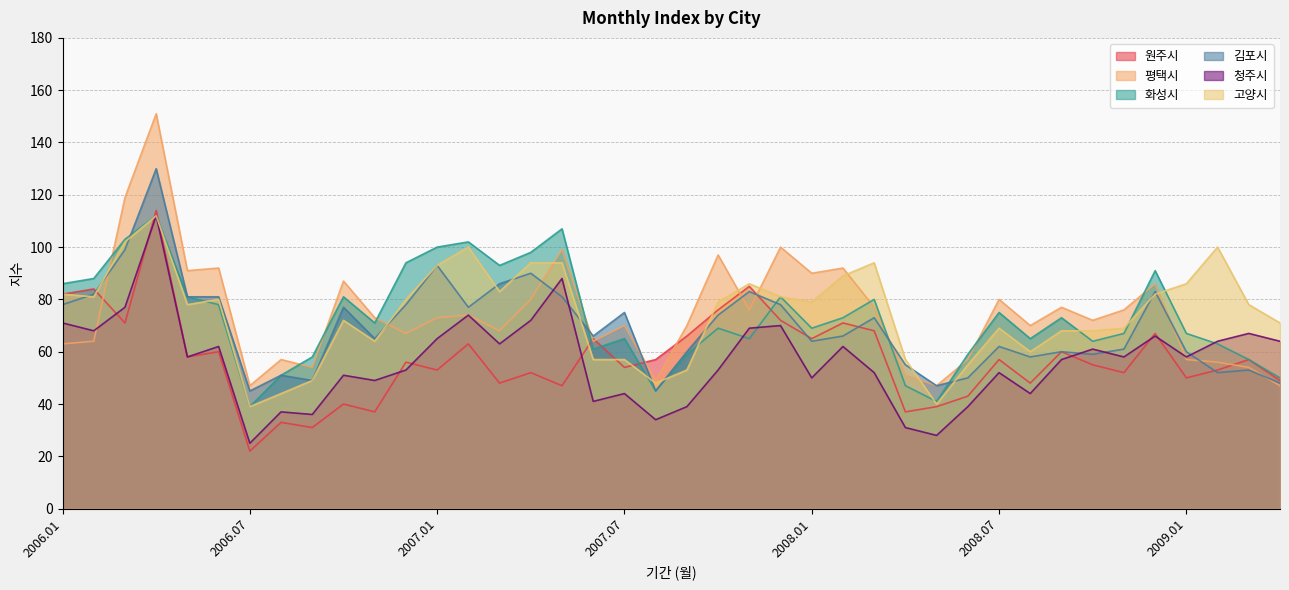

What is the label of the 1st point from the left?

2006.01